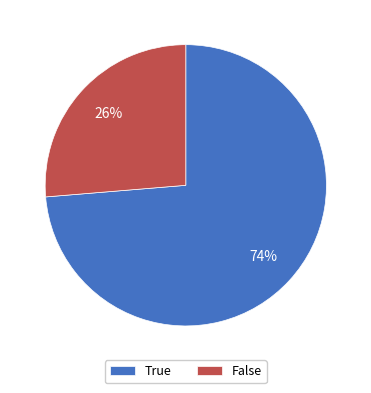

Does False account for over 50% of the chart?

No